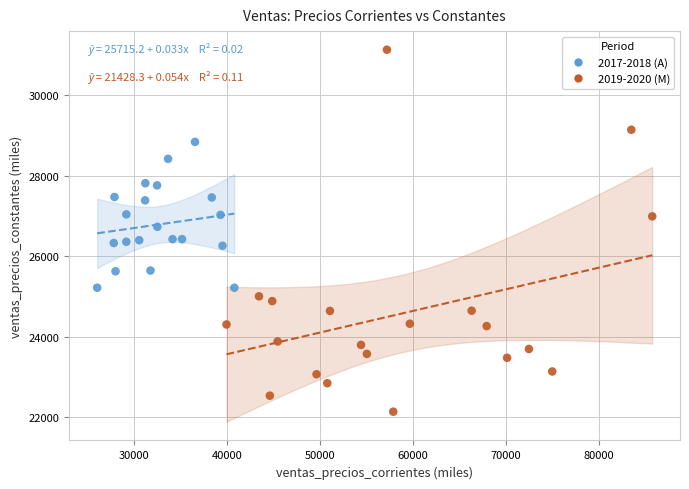

Which series reaches the maximum Y coordinate?

2019-2020 (M)